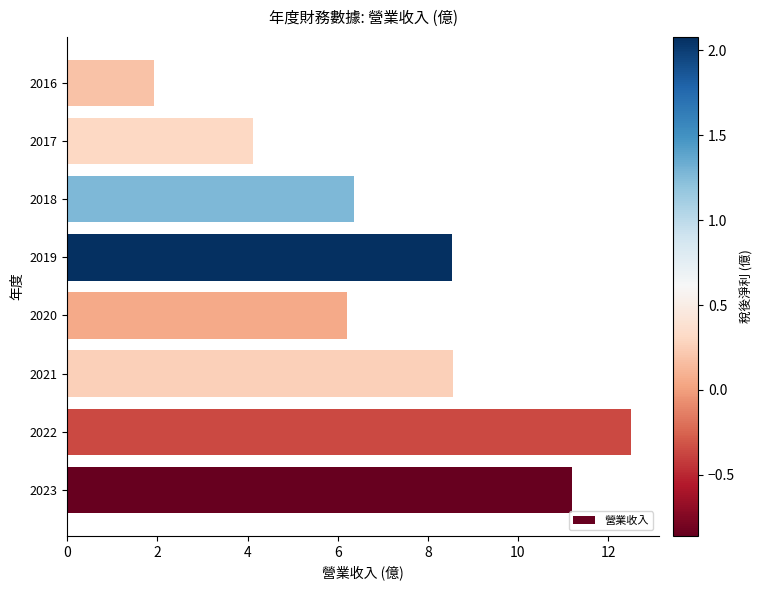

What is the difference between the maximum and second lowest values?

8.4